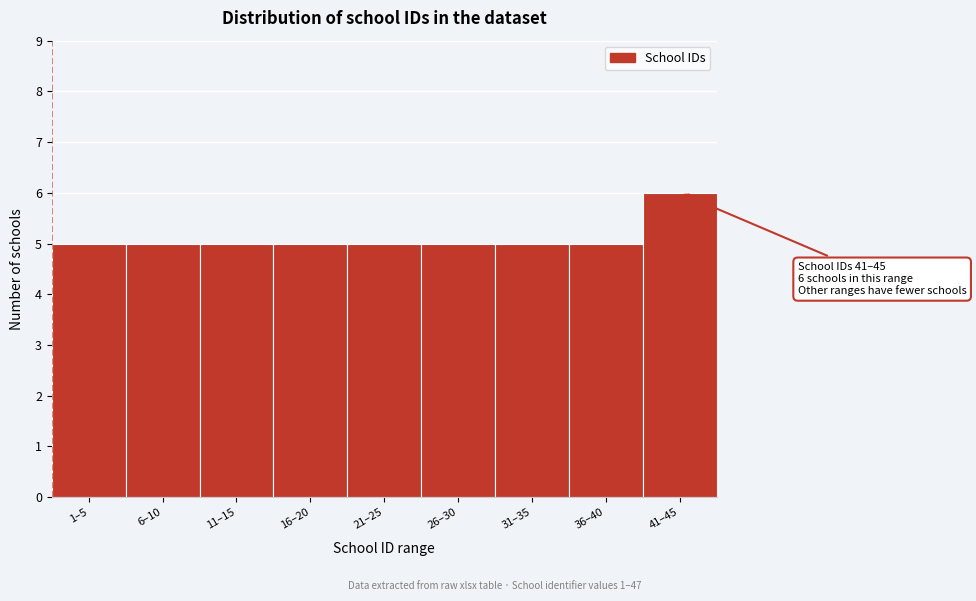

Reading left to right, what are all the values shown in this chart?

1–5=5	6–10=5	11–15=5	16–20=5	21–25=5	26–30=5	31–35=5	36–40=5	41–45=6